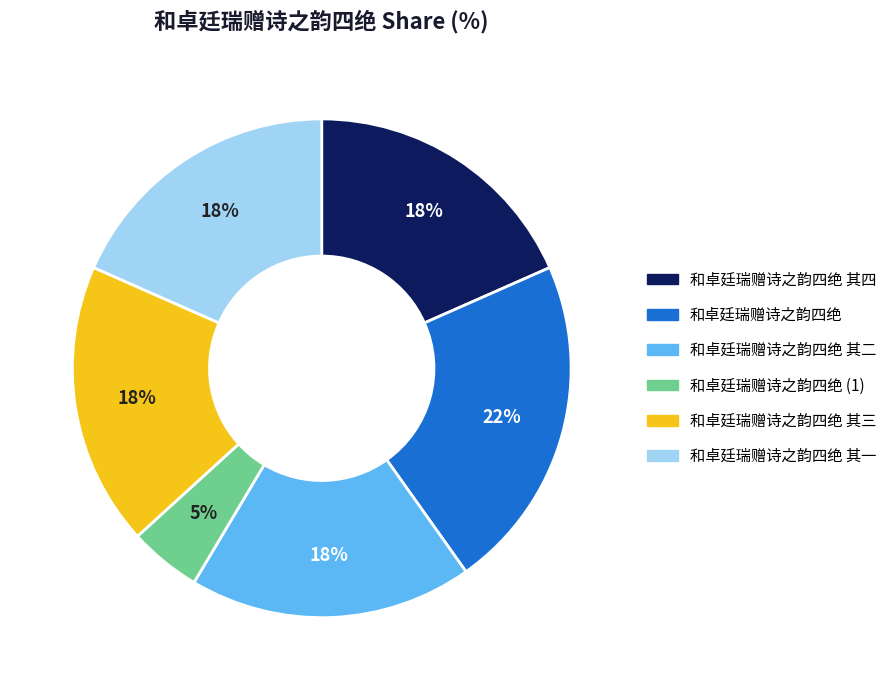

Which has a higher value, 和卓廷瑞赠诗之韵四绝 or 和卓廷瑞赠诗之韵四绝 其三?

和卓廷瑞赠诗之韵四绝